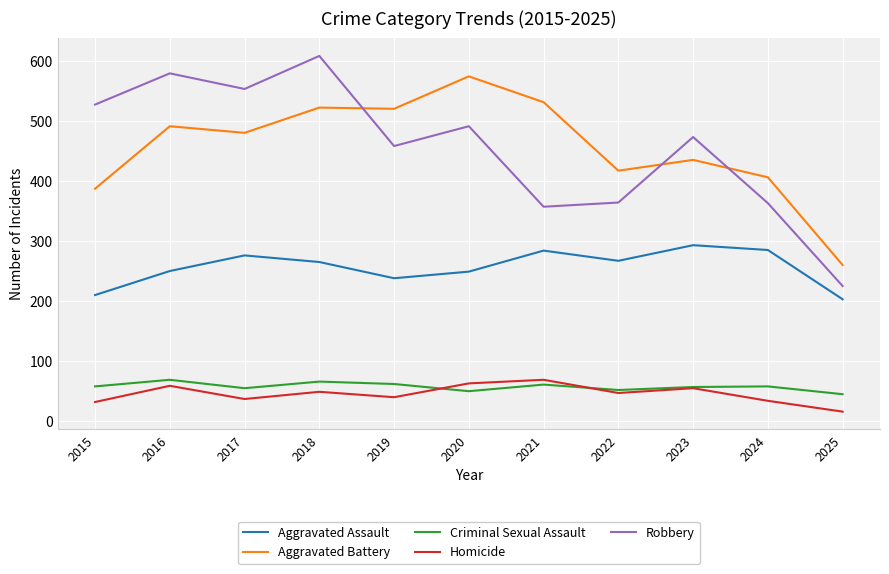

Which series has the widest spread of values?

Robbery